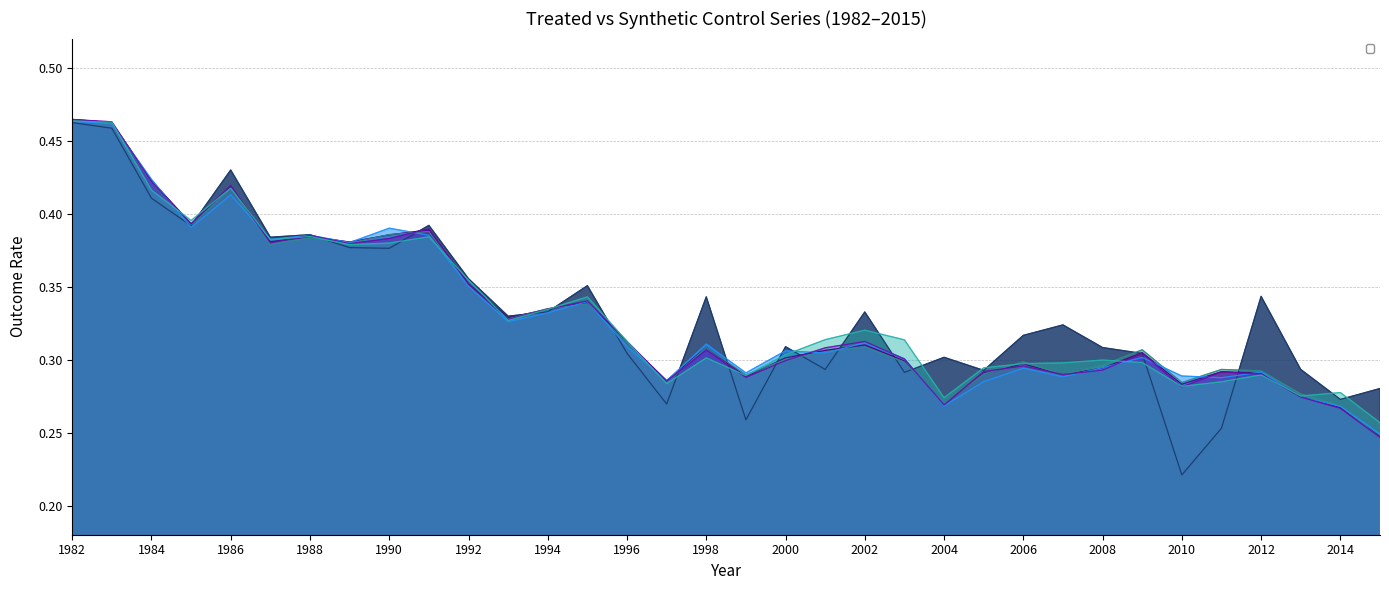

Is it true that _Y_treated equals 0.3 at 2006?

True